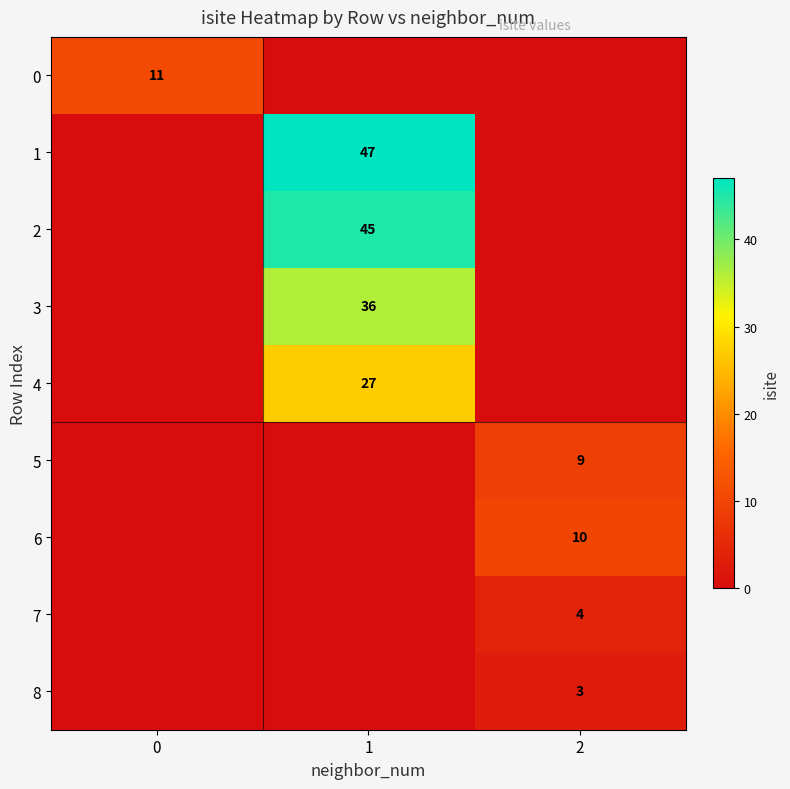

The value of 8 at 2 is 3. True or false?

True